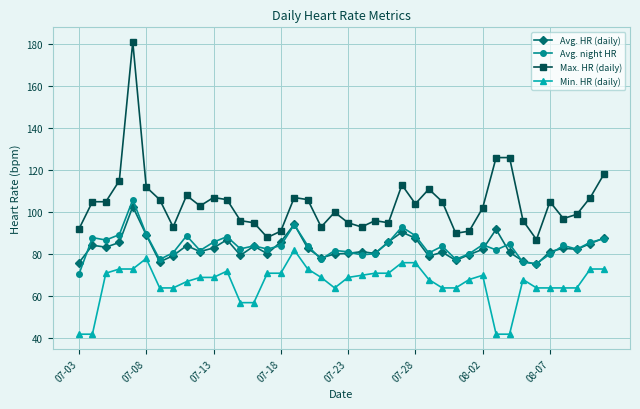

What is the greatest value displayed?

181.0